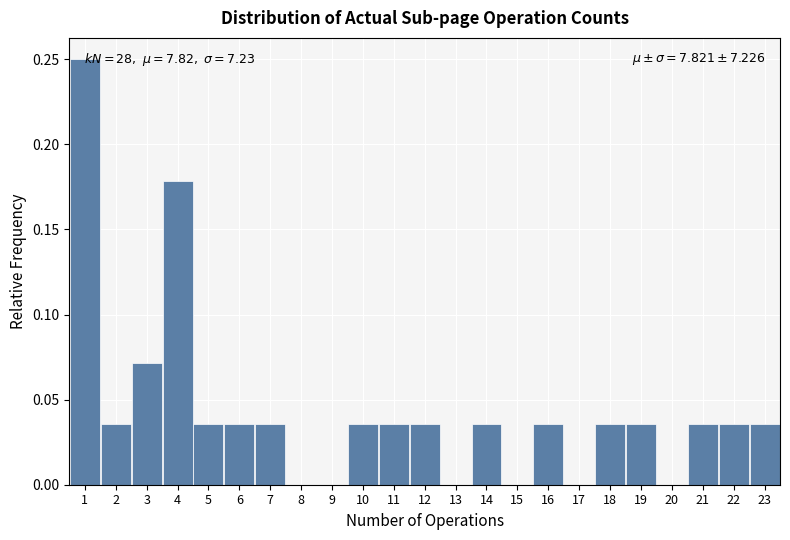

Which range on the x-axis has the tallest bar?

0.5 to 1.5